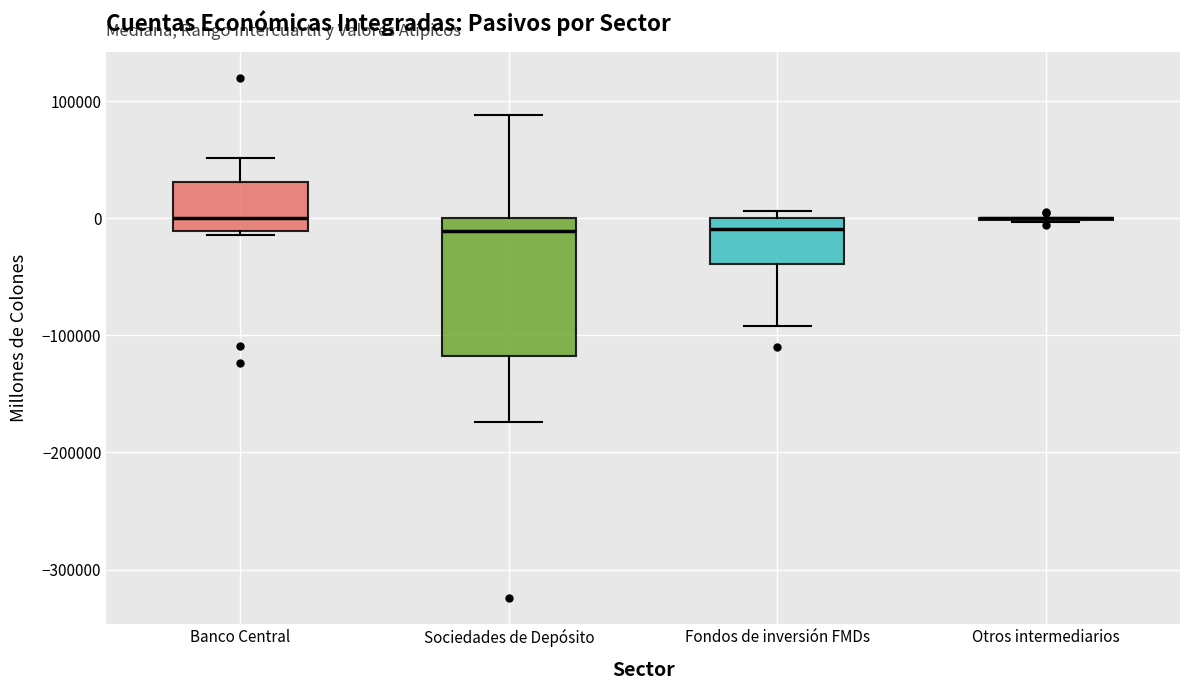

Reading left to right, read every box against the y-axis: the position of its median line, the range the box covers, and the ends of its whiskers. The values are not printed on the chart, so give them approximately, as read against the axis.

Banco Central: median 0, box -10000 to 30000, whiskers -10000 (just below the box's lower edge) to 50000
Sociedades de Depósito: median -10000, box -120000 to 0, whiskers -170000 to 90000
Fondos de inversión FMDs: median -10000, box -40000 to 0, whiskers -90000 to 10000
Otros intermediarios: box collapsed to a line at 0, whiskers 0 to 0